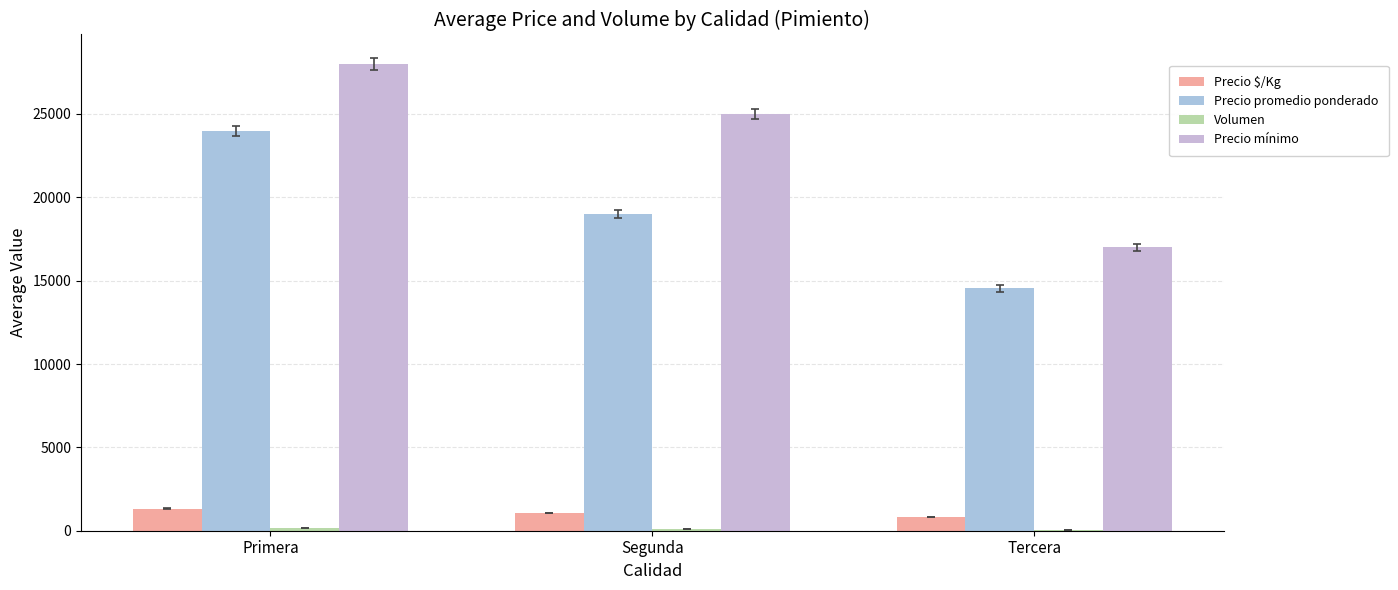

At which label does Precio $/Kg reach its peak?

Primera